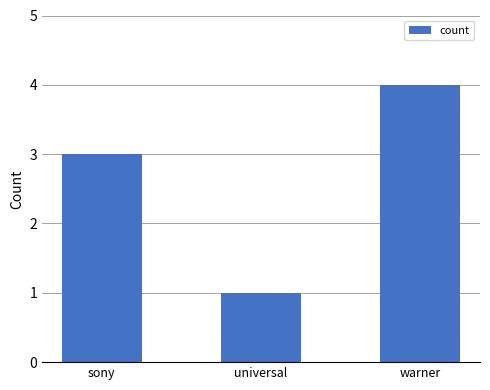

What value does the data have at sony?

3